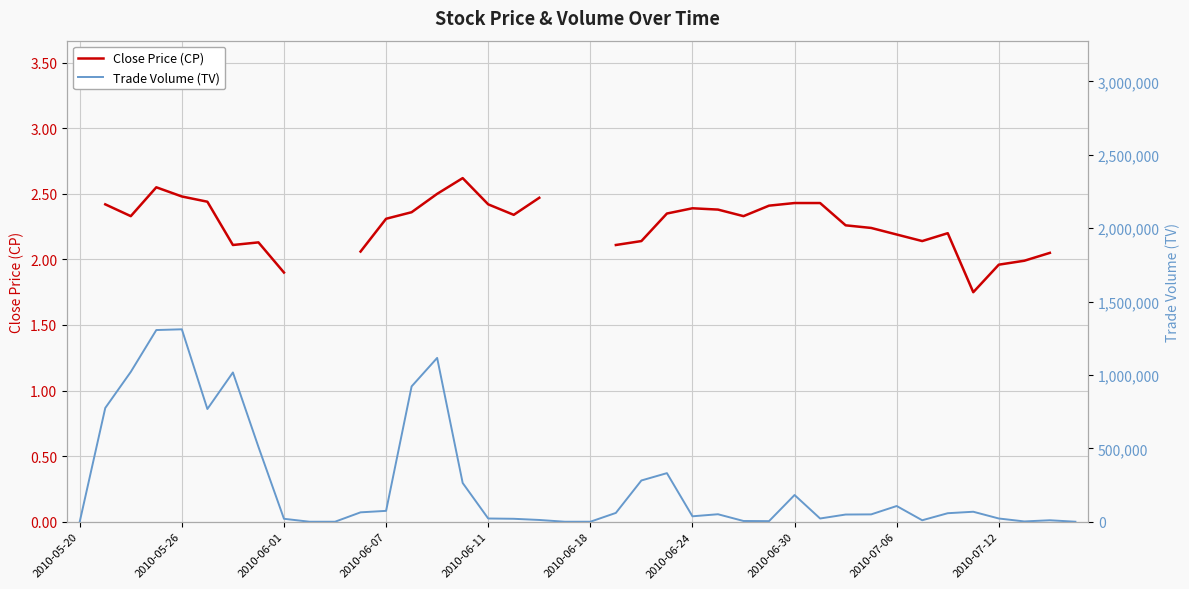

At 17, list the series in order from smallest to largest.

Close Price (CP), Trade Volume (TV)